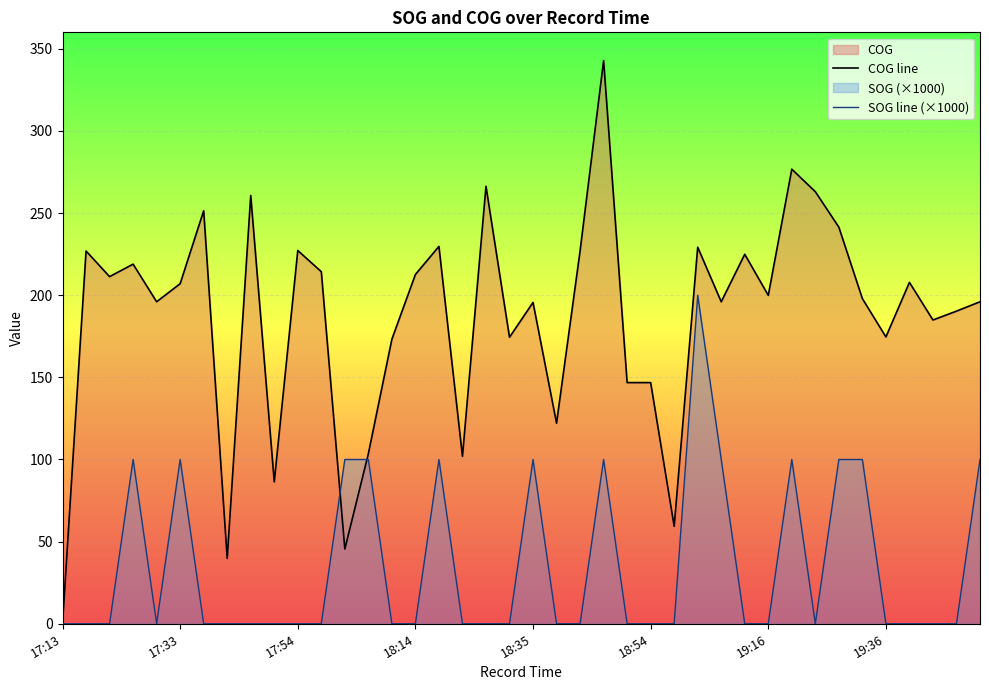

How many interior local valleys does the SOG line (×1000) series have?

2